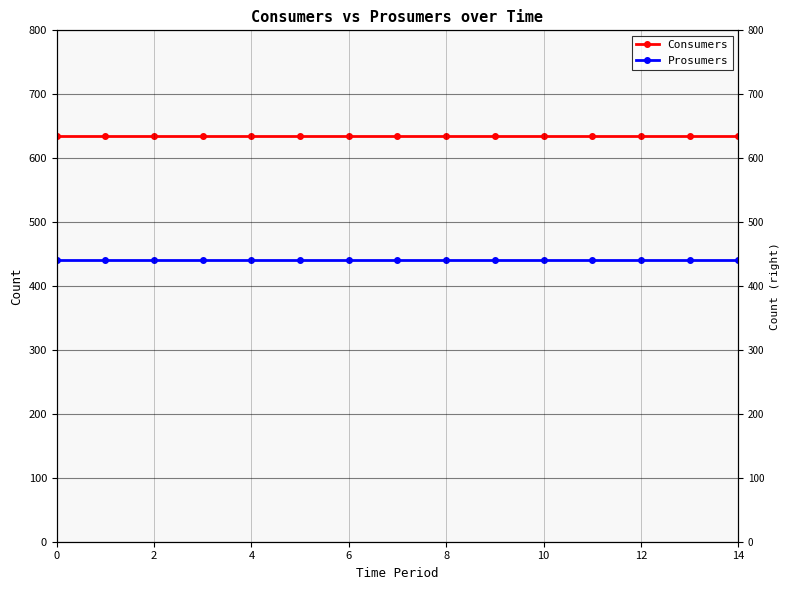

What is the maximum value shown in the chart?

635